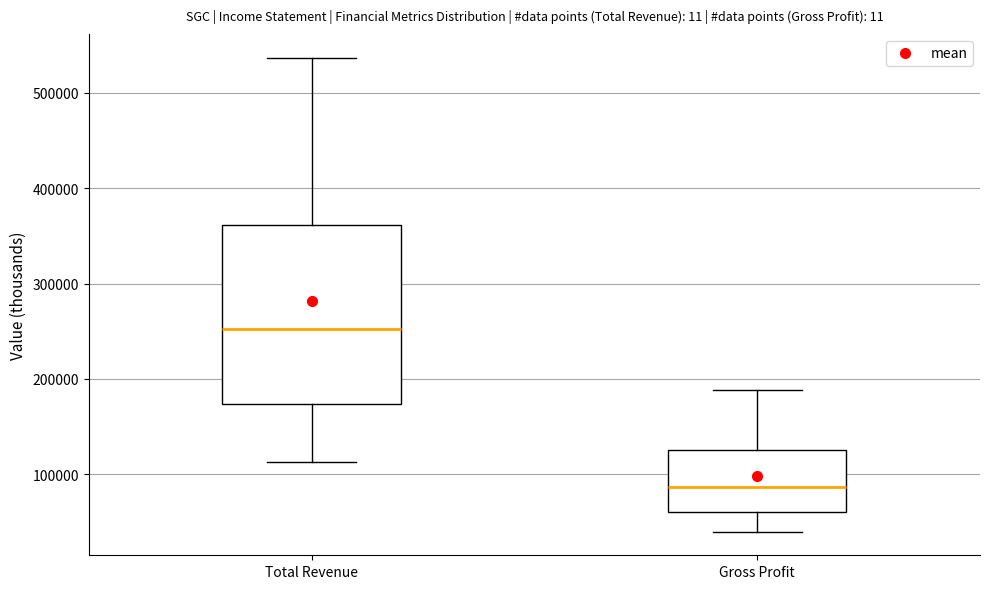

Comparing the boxes themselves (not the whiskers), which one is the tallest?

Total Revenue